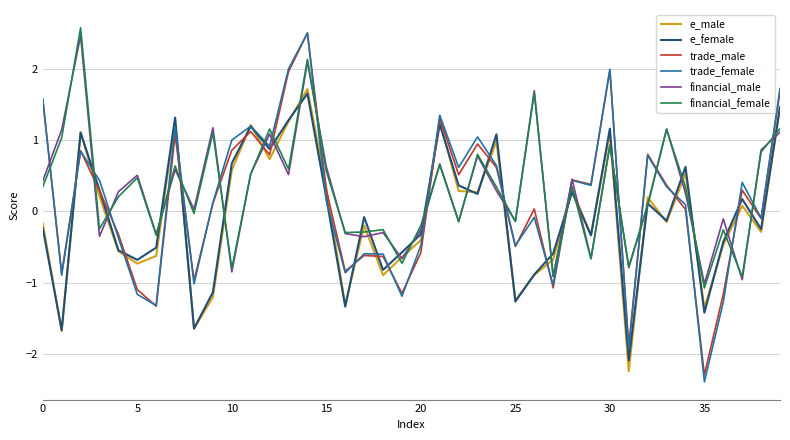

How many positive values does the e_female series have?

19